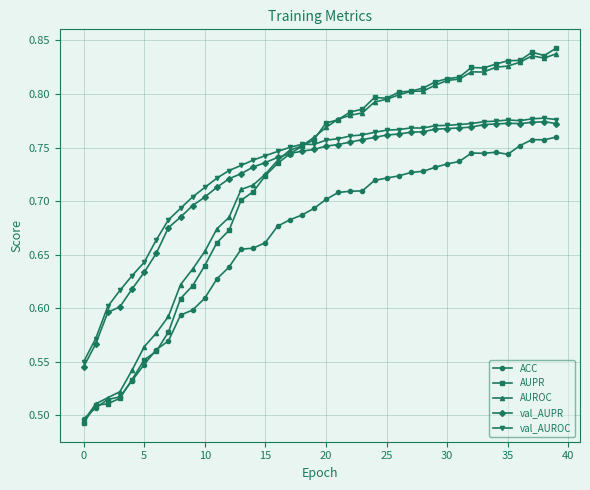

Count the AUROC values in the range 0 to 1.

40